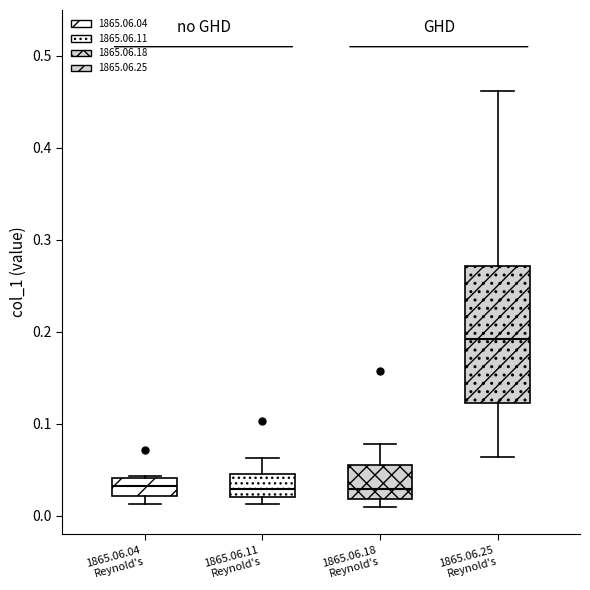

Reading left to right, read every box against the y-axis: the position of its median line, the range the box covers, and the ends of its whiskers. The values are not printed on the chart, so give them approximately, as read against the axis.

1865.06.04 Reynold's: median 0.03, box 0.02 to 0.04, whiskers 0.01 to 0.04
1865.06.11 Reynold's: median 0.03, box 0.02 to 0.05, whiskers 0.01 to 0.06
1865.06.18 Reynold's: median 0.03, box 0.02 to 0.05, whiskers 0.01 to 0.08
1865.06.25 Reynold's: median 0.19, box 0.12 to 0.27, whiskers 0.06 to 0.46